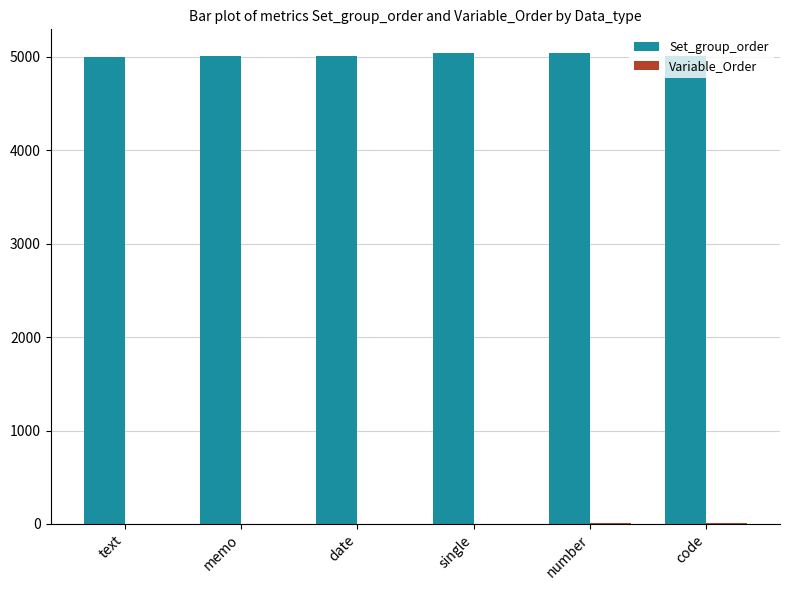

What is the spread (max minus min) of values at number?

5036